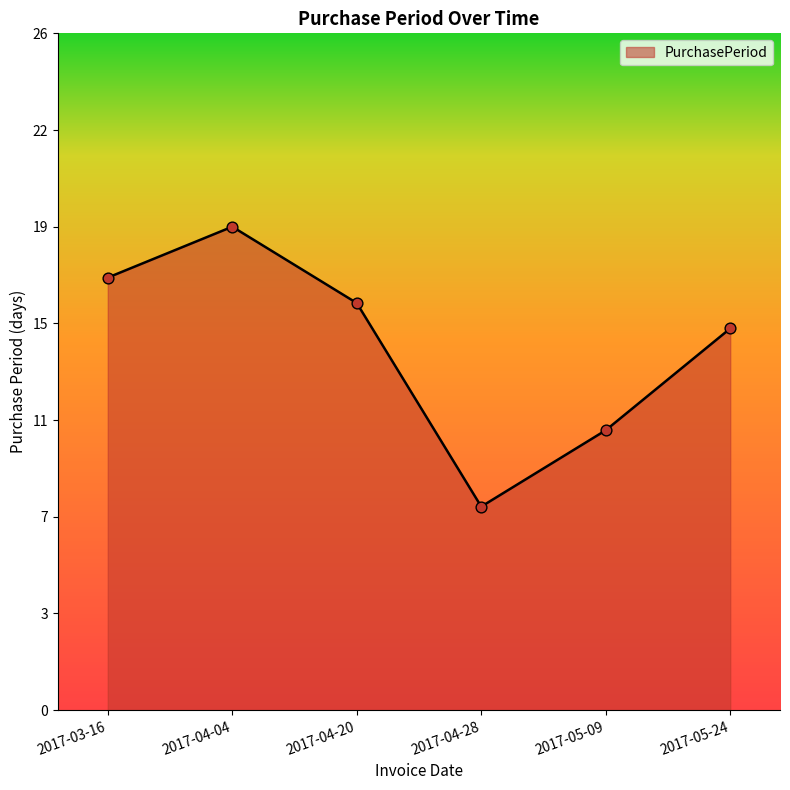

What is the ratio of the value at 2017-04-28 to the value at 2017-04-20?

0.5